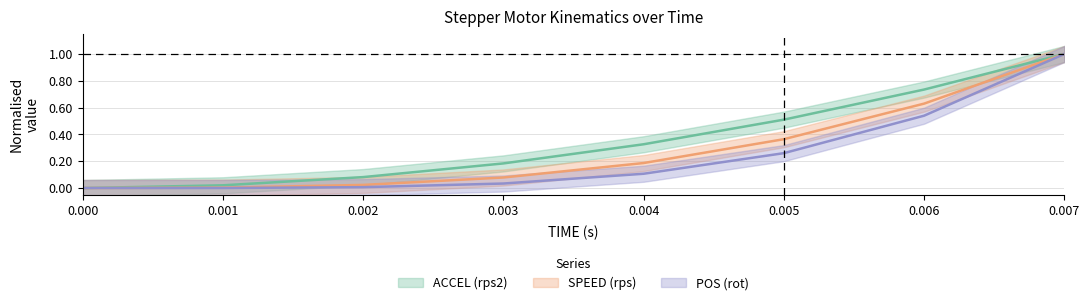

How many lines are shown in the chart?

3